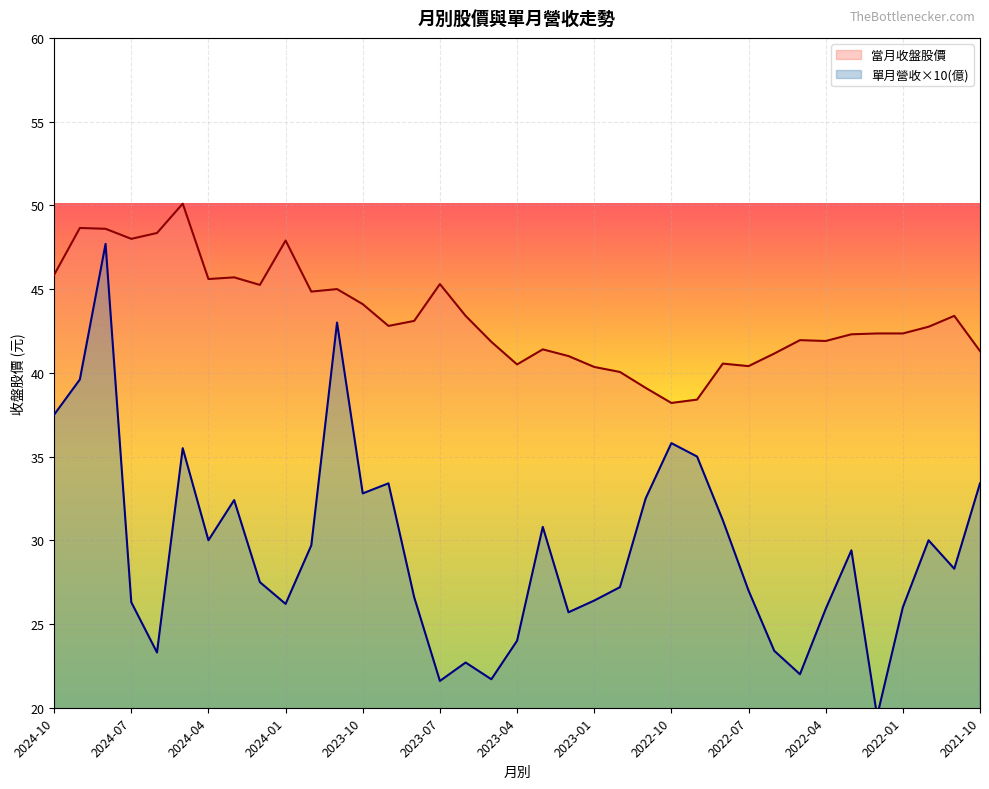

At which label does 當月收盤股價 first exceed 42?

2024-10